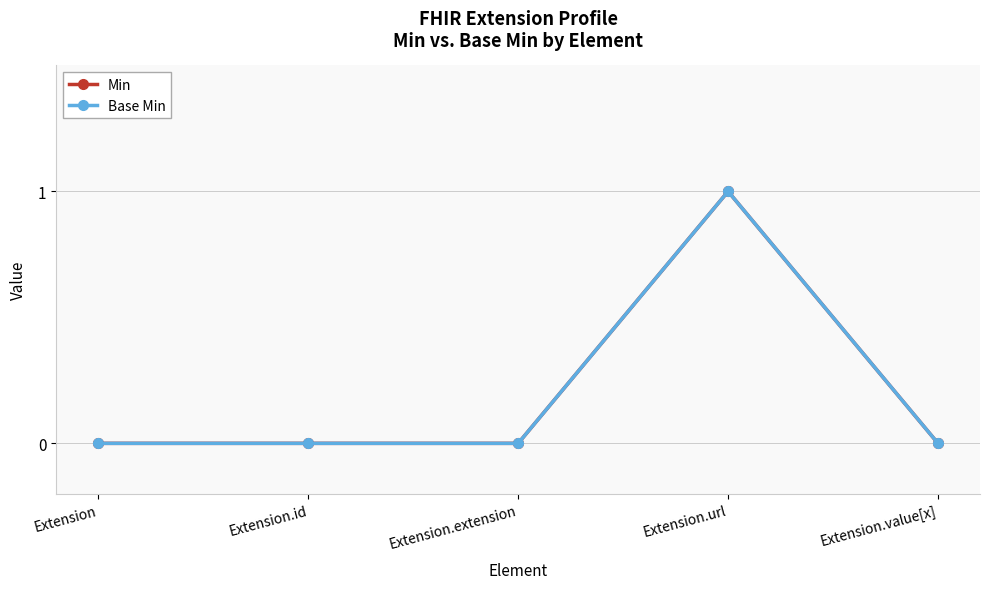

At which category is the sum across all series the highest?

Extension.url